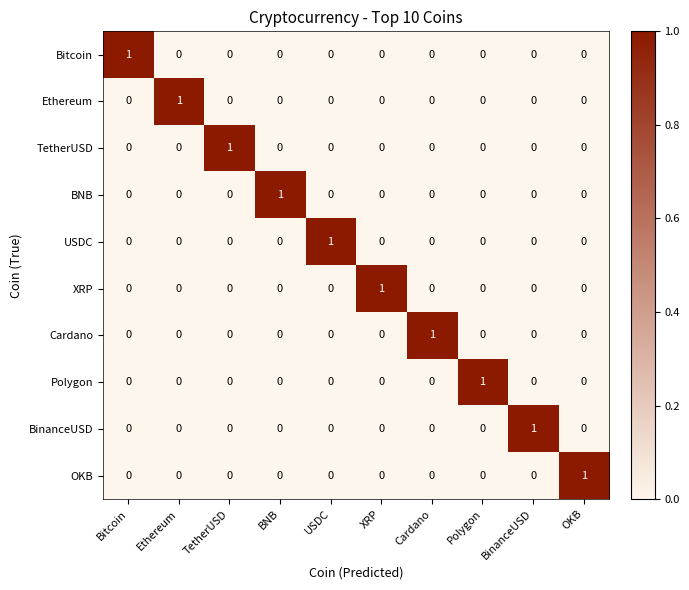

The BinanceUSD series shows 1 at OKB. True or false?

False